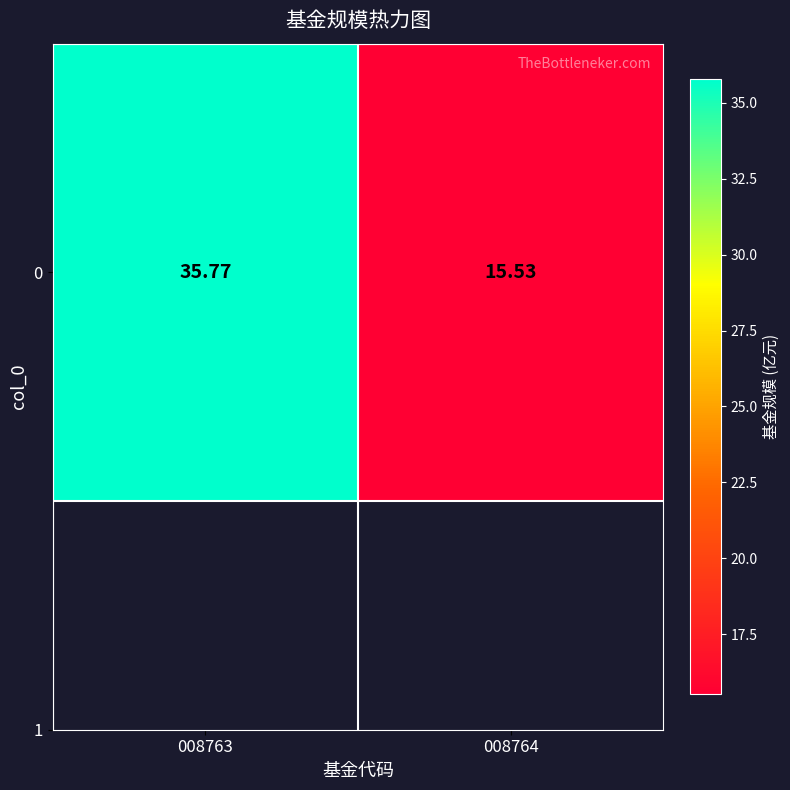

Rank the categories by value from highest to lowest.

008763, 008764